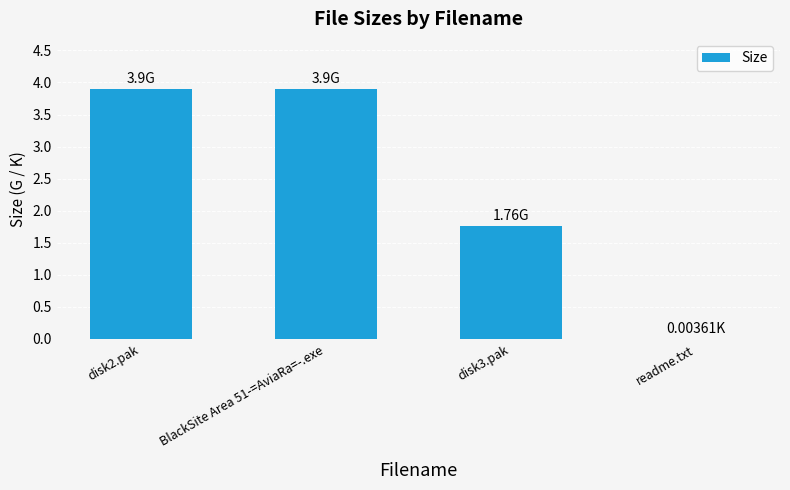

What is the sum of all values?

9.6